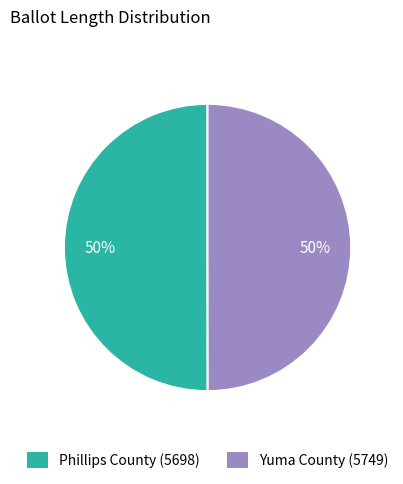

Count the number of slices in the pie.

2